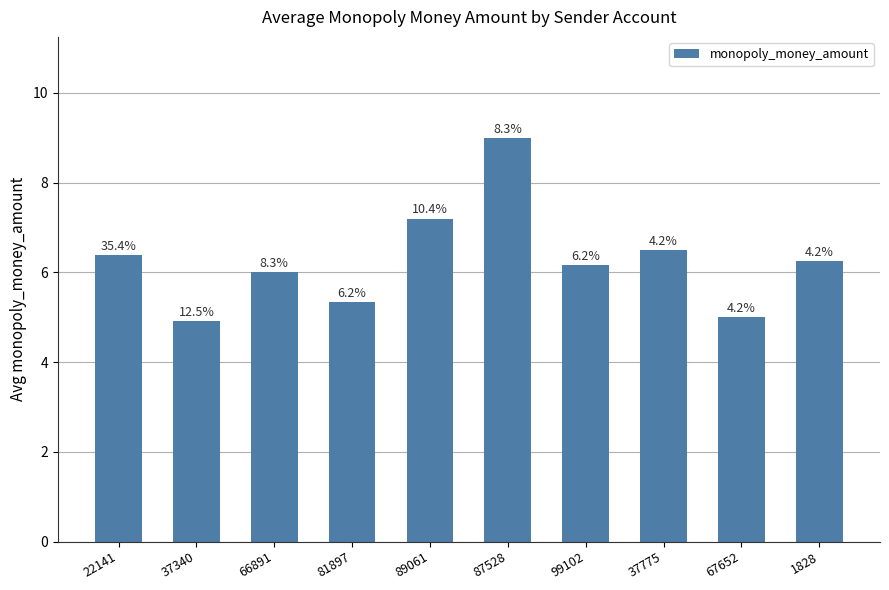

What is the label of the 10th bar from the left?

1828